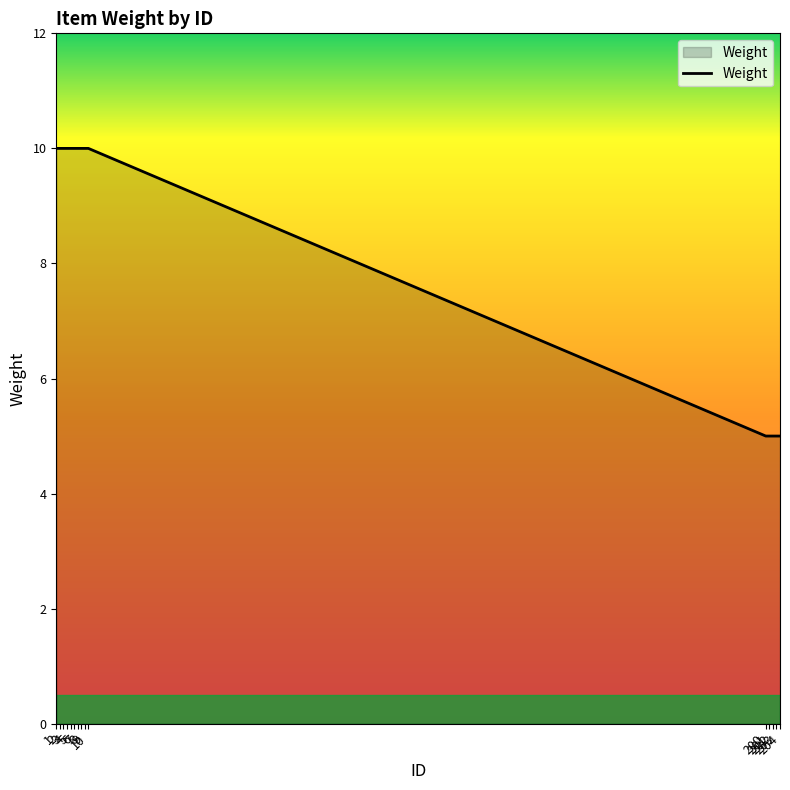

True or false: the data has more than 0 interior local peaks.

False